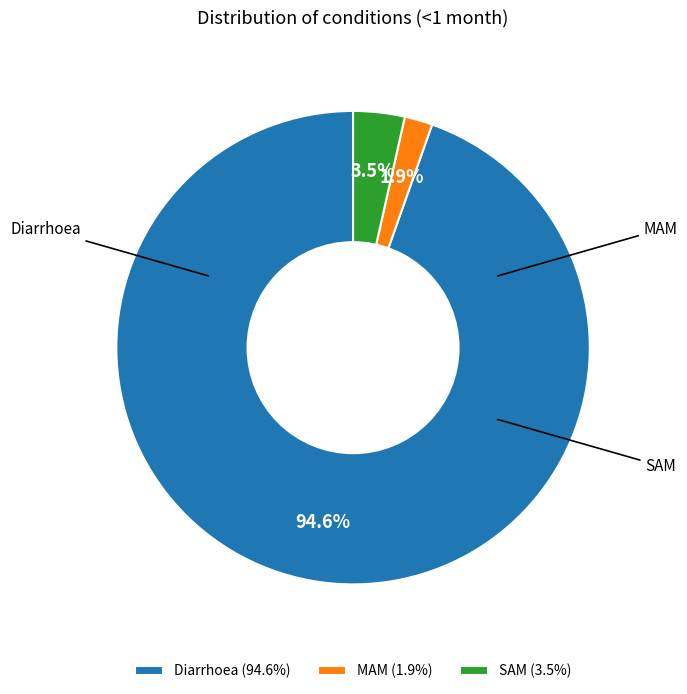

Is it true that Diarrhoea is 95% of the pie?

True